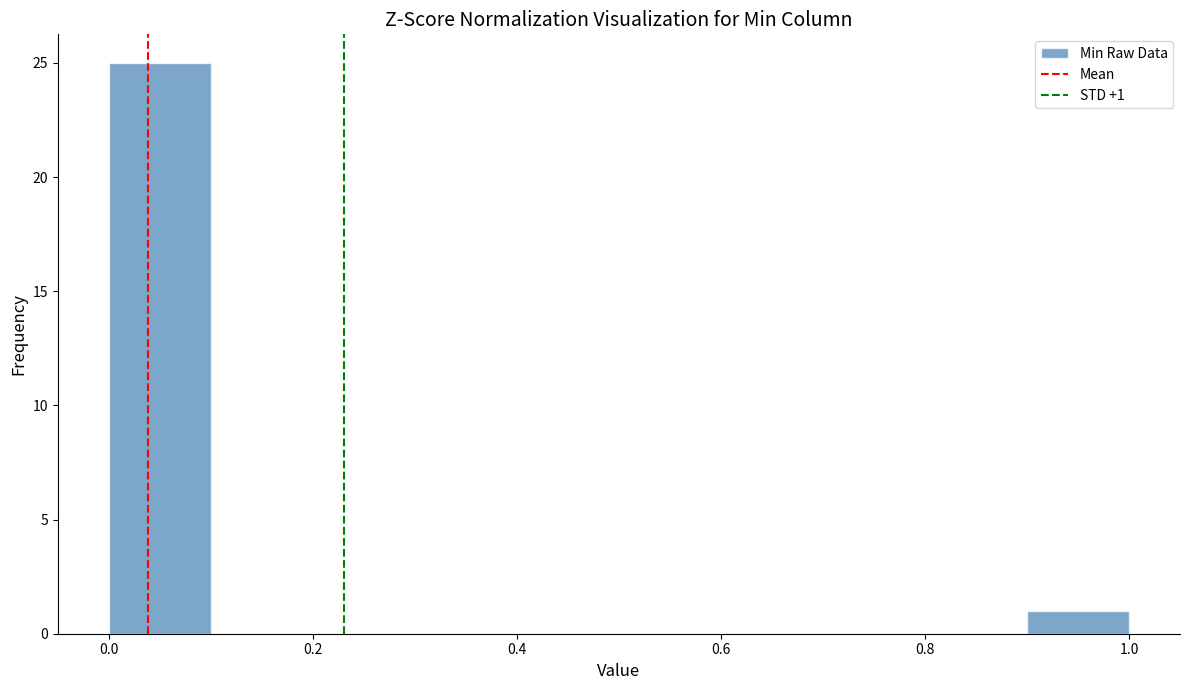

Over which range of the x-axis is the bar tallest?

0.0 to 0.1